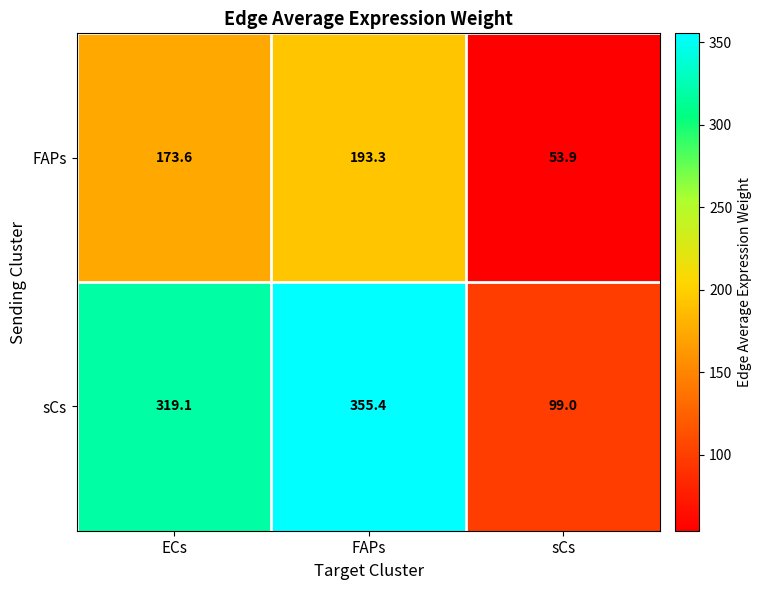

How many data points does each series have?

3